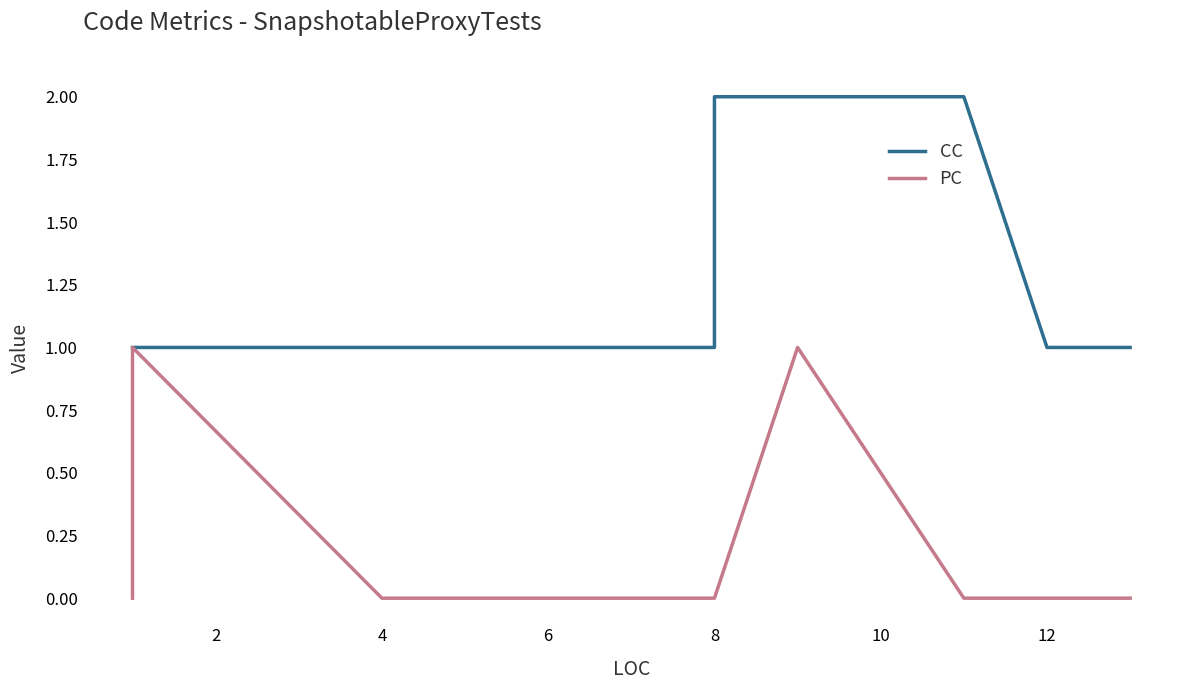

True or false: PC has a value of 0 at 11.

False